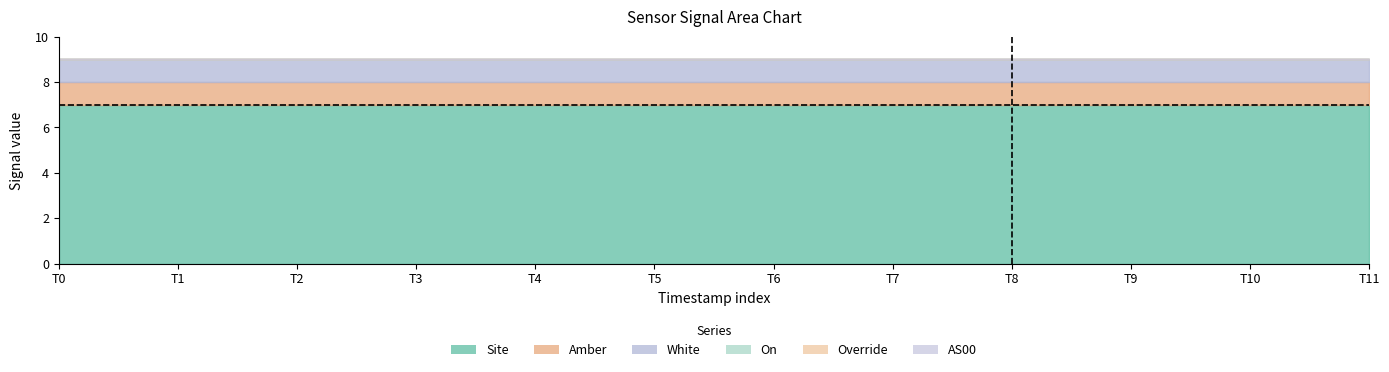

Which series has the largest range (max minus min)?

Site